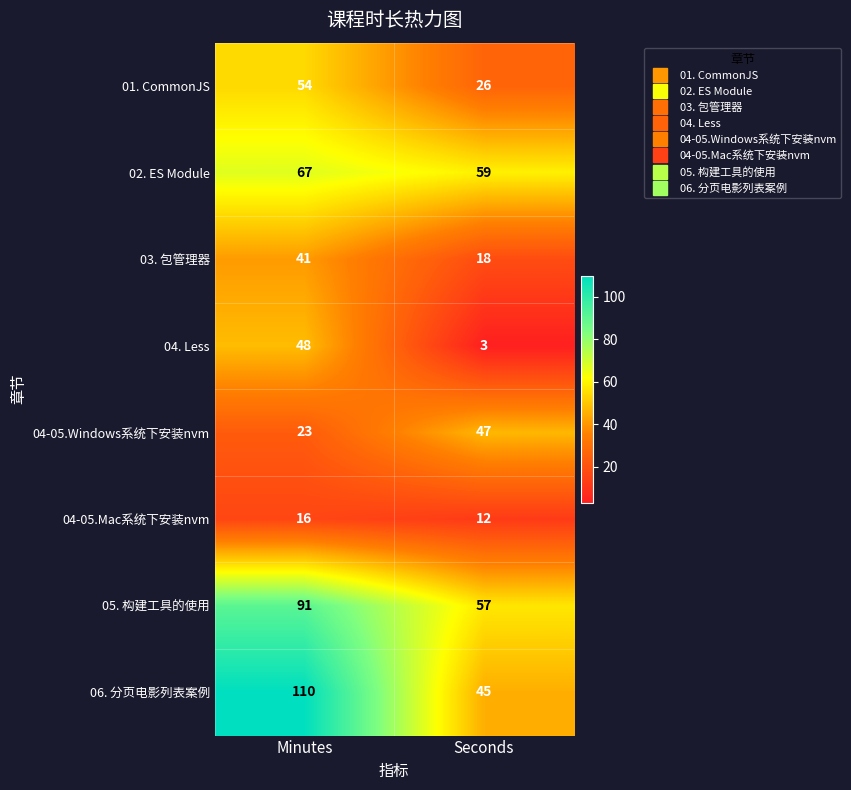

Rank the series by their maximum value, from lowest to highest.

04-05.Mac系统下安装nvm, 03. 包管理器, 04-05.Windows系统下安装nvm, 04. Less, 01. CommonJS, 02. ES Module, 05. 构建工具的使用, 06. 分页电影列表案例